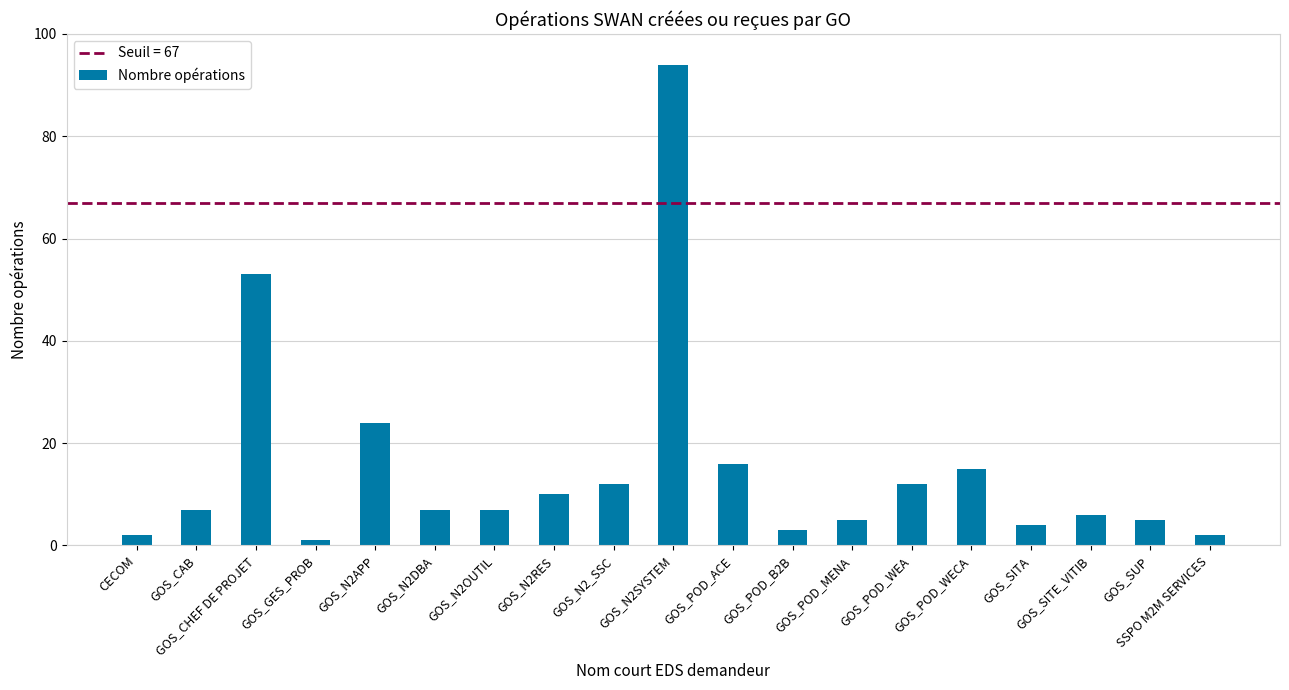

Which label corresponds to the smallest value in the chart?

GOS_GES_PROB